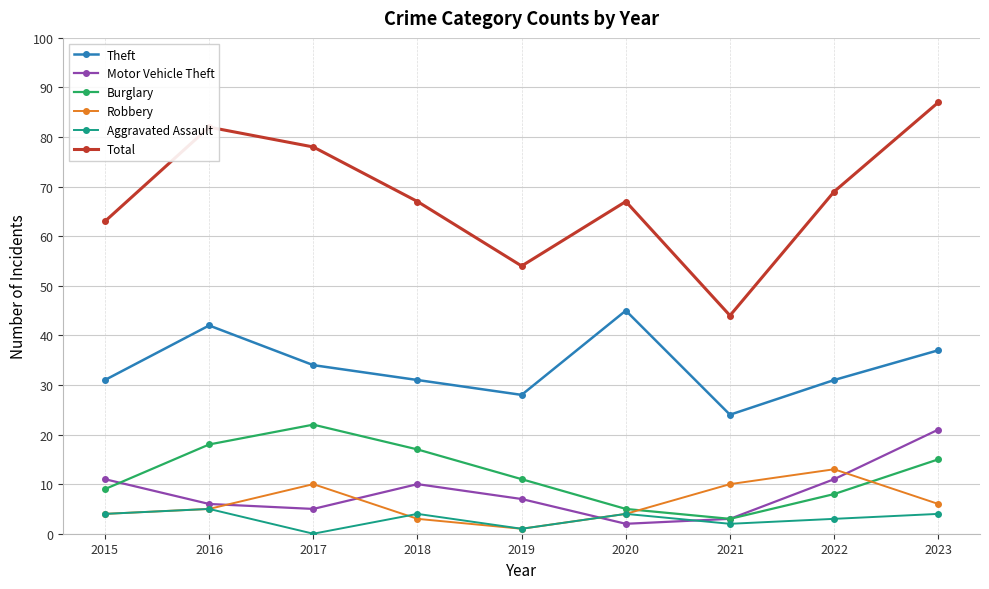

What is the average value of the Burglary series?

12